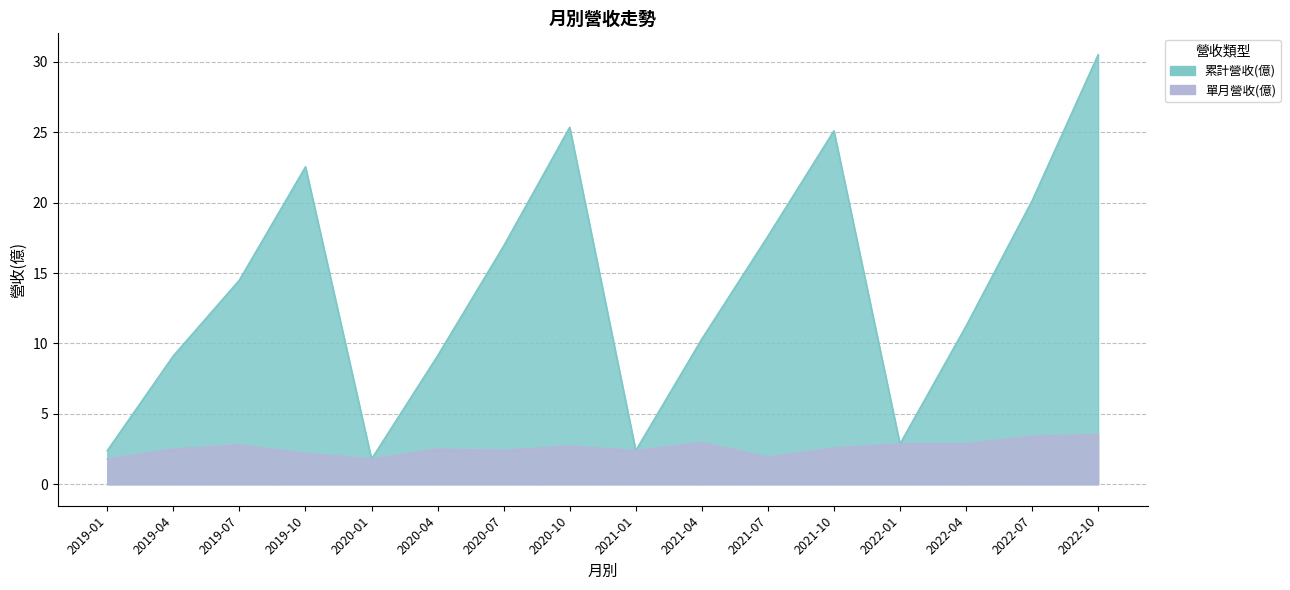

How many values in the 單月營收(億) series are below 2?

3